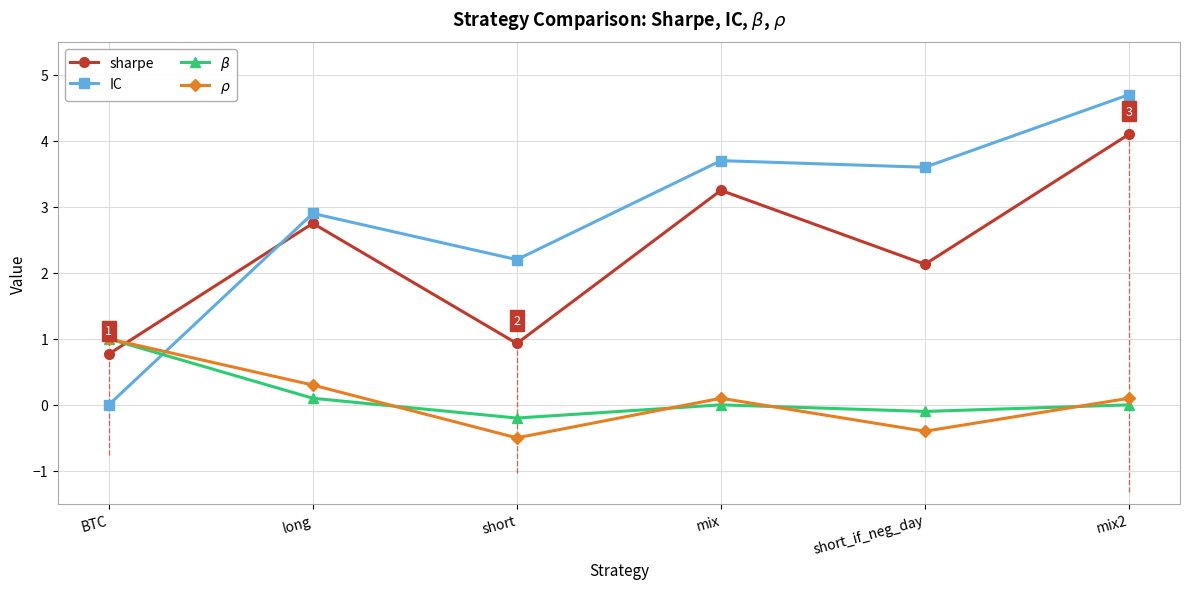

What is the approximate value of sharpe at mix2?

4.1